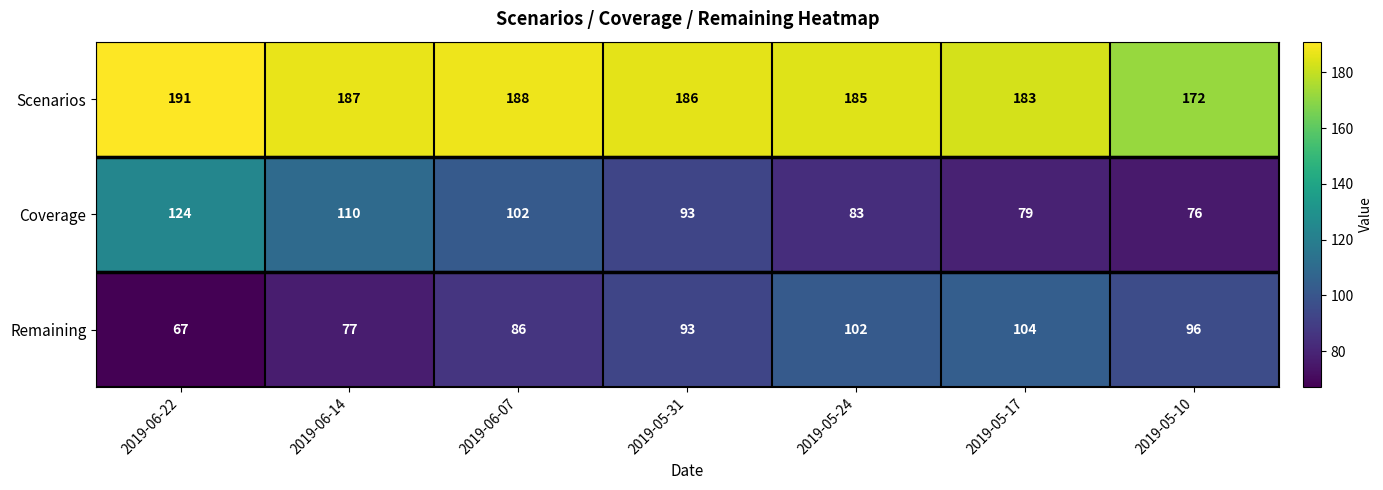

What is the lowest value of the Remaining series?

67